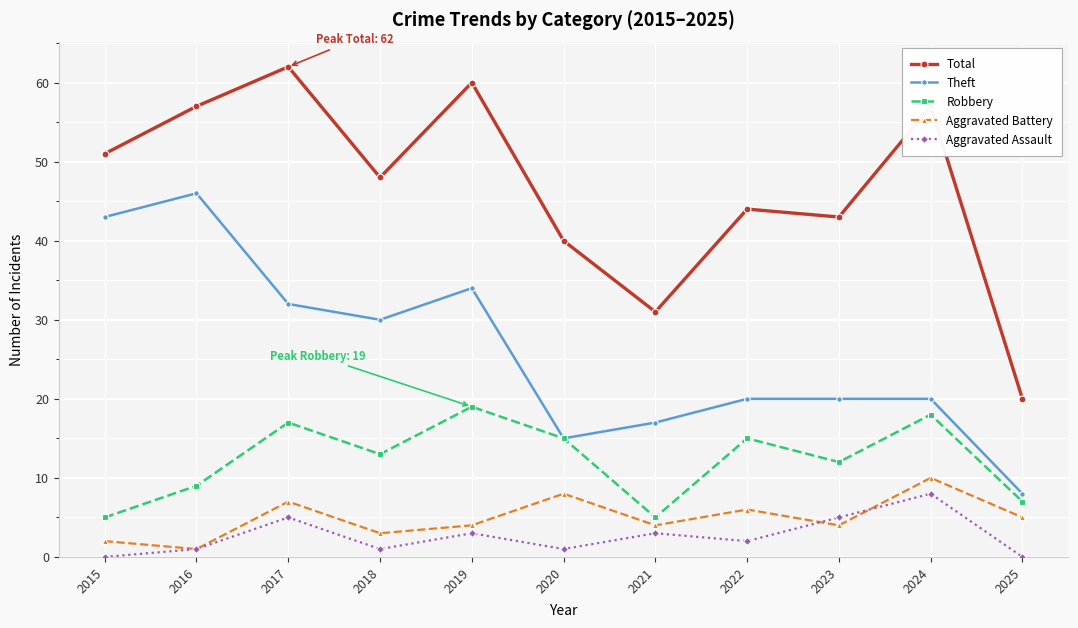

Which category has the highest value in the Aggravated Battery series?

2024